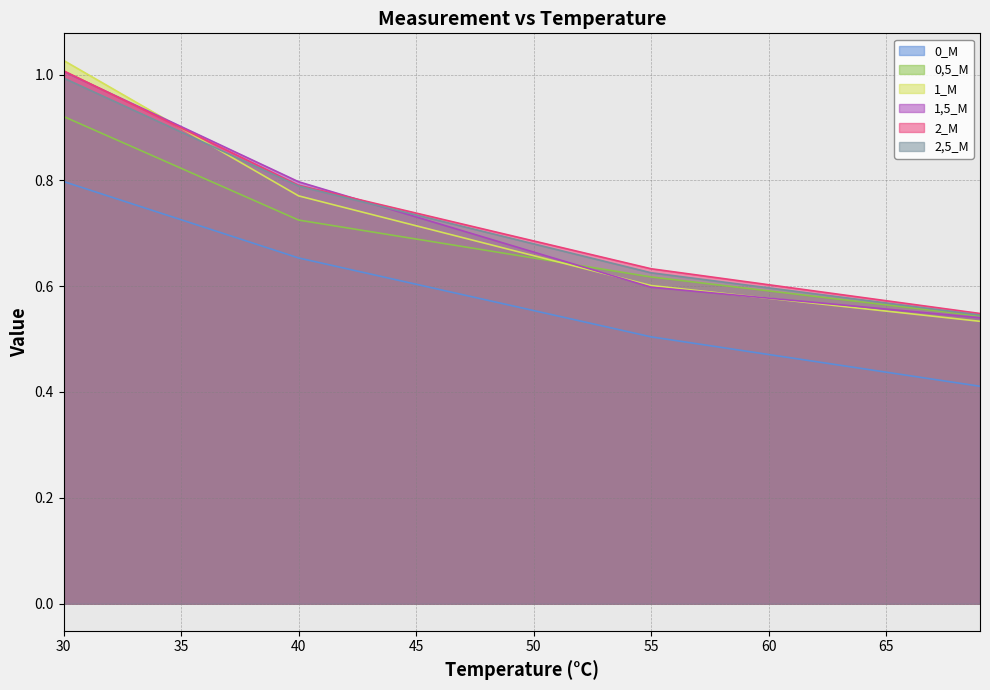

What is the highest value of the 1,5_M series?

1.0